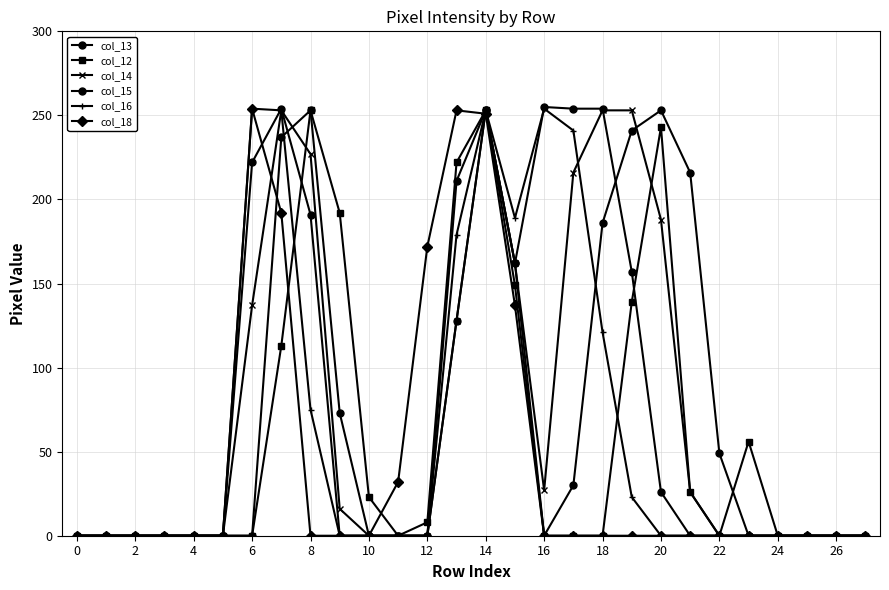

Does the chart have visible grid lines?

Yes